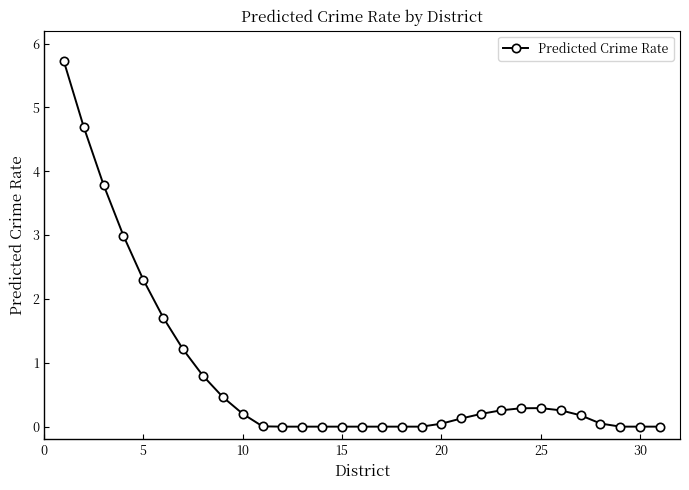

What is the maximum value shown in the chart?

5.7